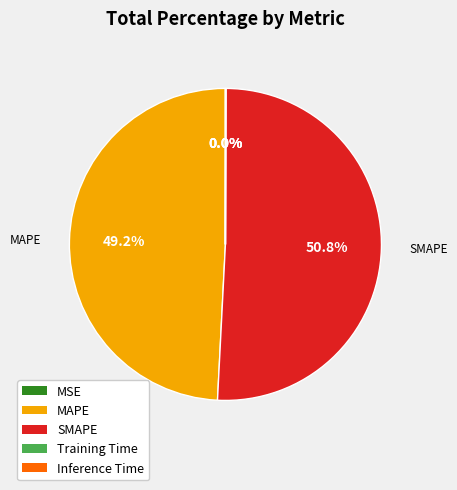

What is the largest slice in the pie chart?

SMAPE